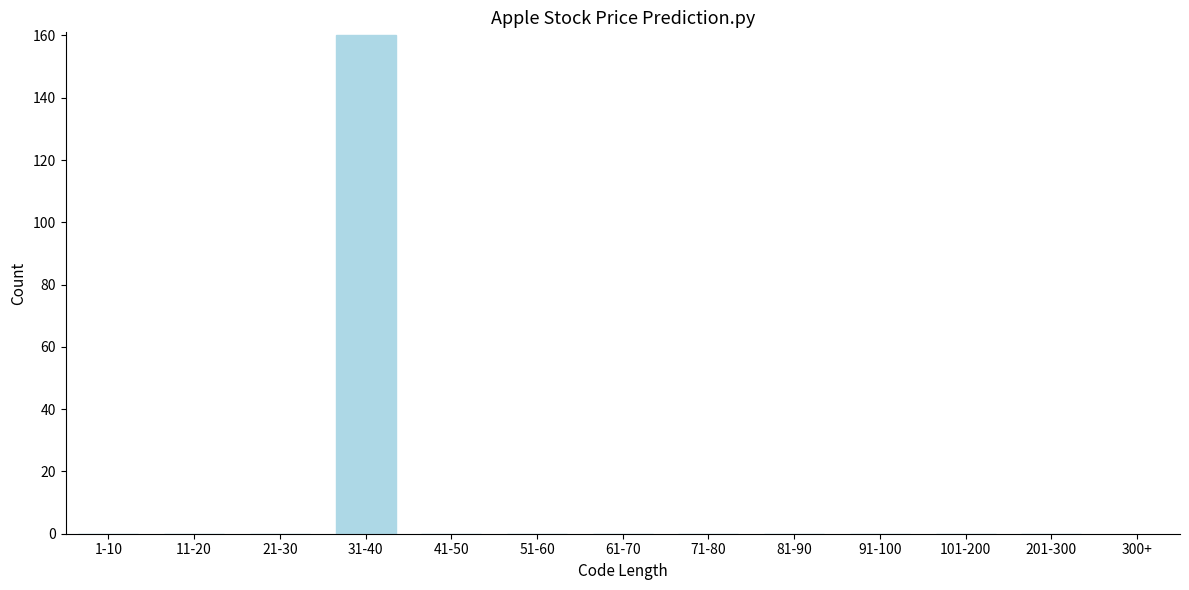

Reading right to left, list all the values displayed in this chart.

201-300=0	101-200=0	91-100=0	81-90=0	71-80=0	61-70=0	51-60=0	41-50=0	31-40=160	21-30=0	11-20=0	1-10=0